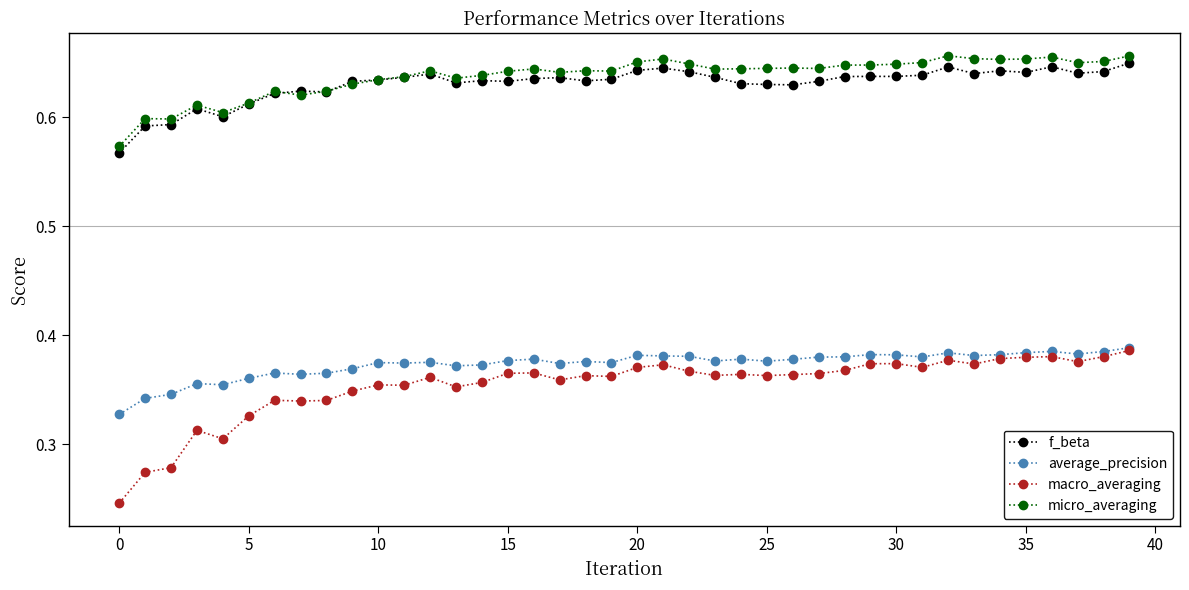

At how many categories does at least one series exceed 0?

40